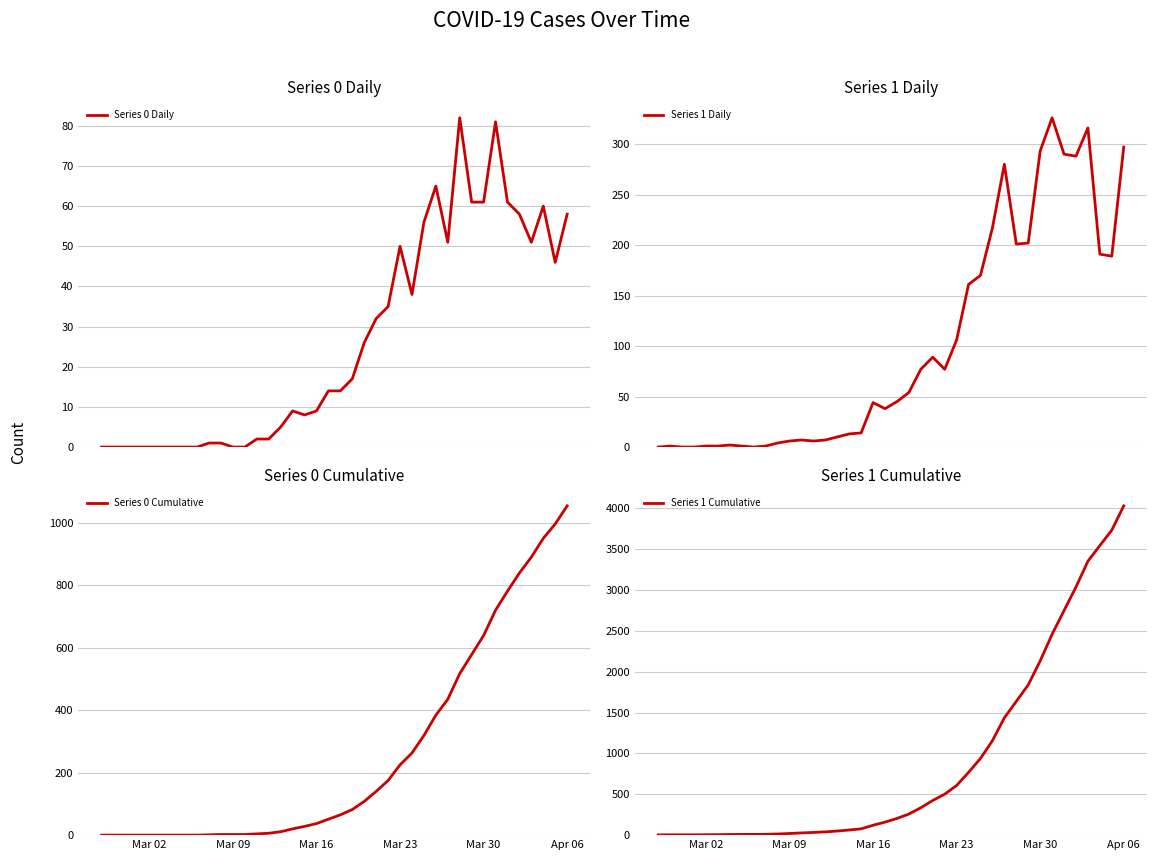

How many series are shown in this chart?

4